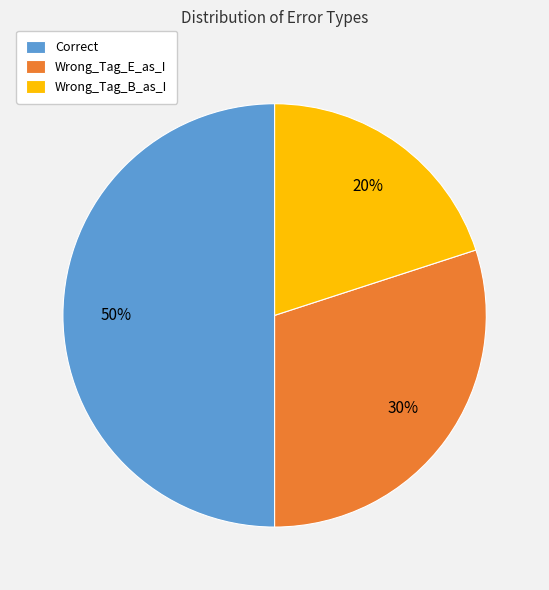

Rank the categories by value from highest to lowest.

Correct, Wrong_Tag_E_as_I, Wrong_Tag_B_as_I